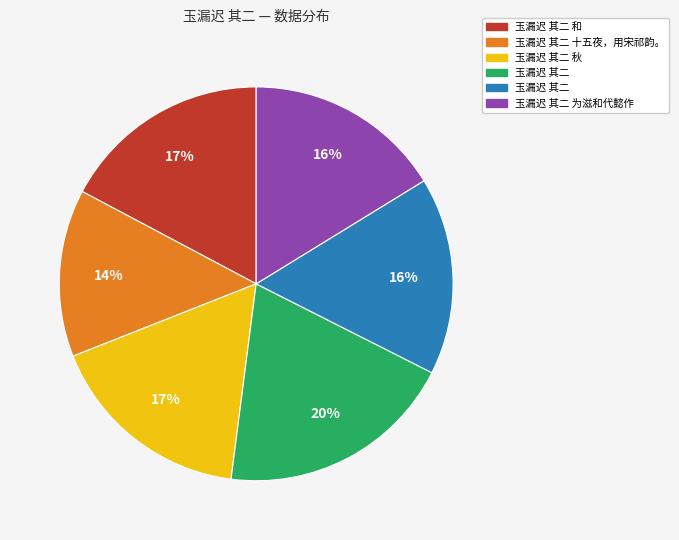

Is there any slice that represents more than half of the pie?

No